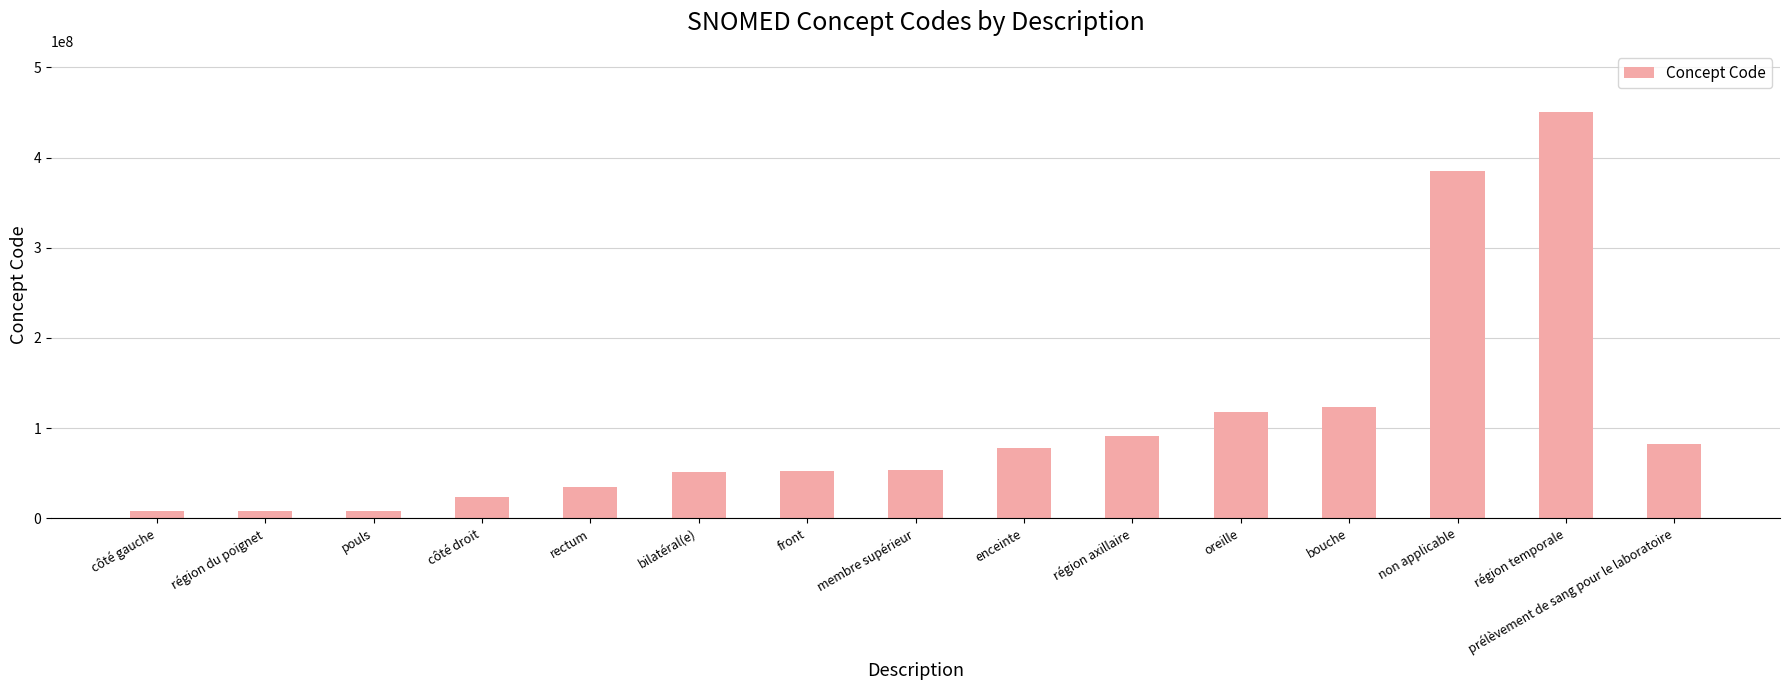

What is the value of the 5th bar from the left?

34402009